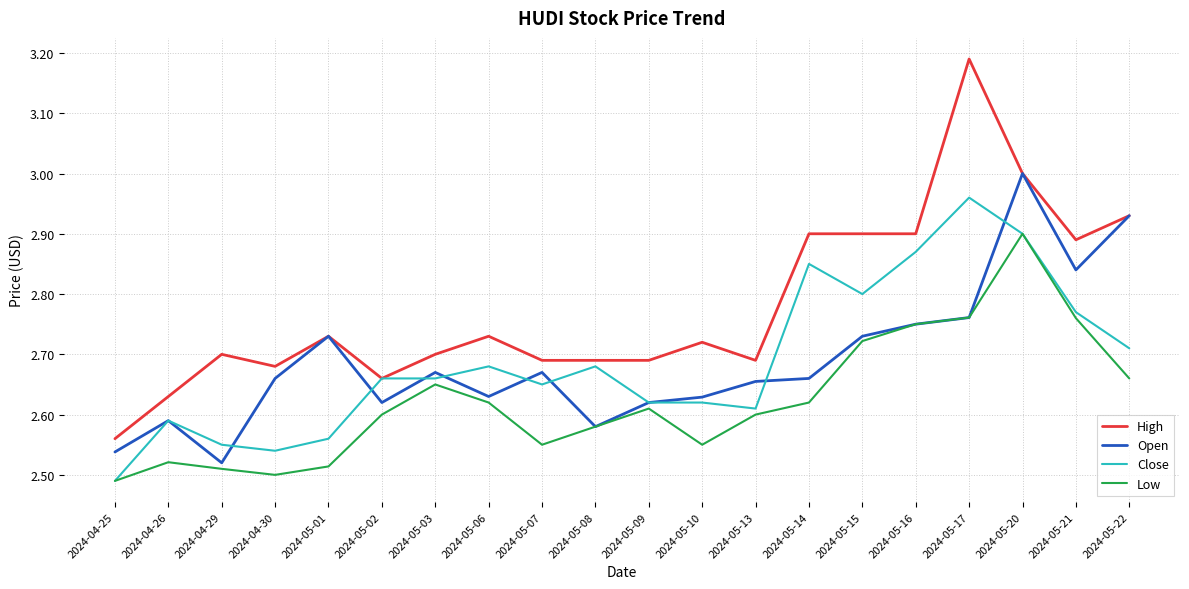

What is the sum of all High values?

55.6